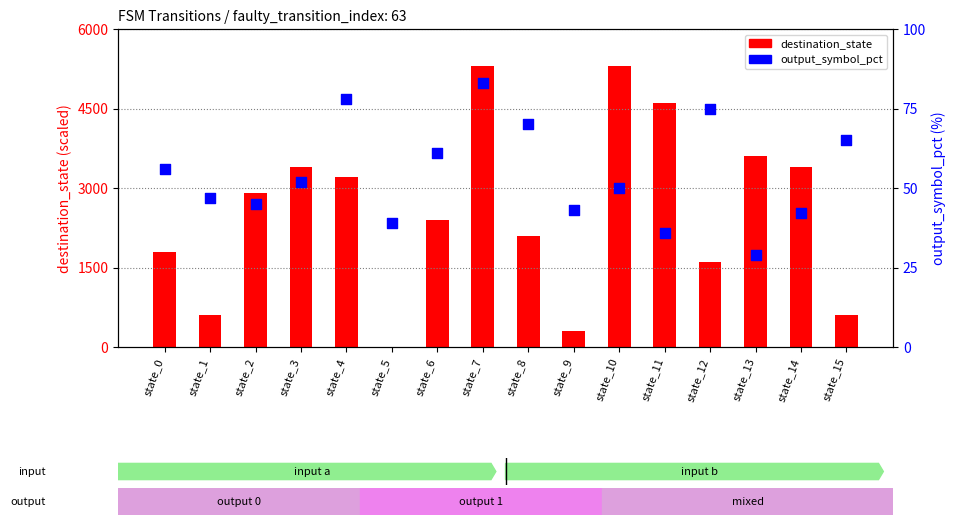

What are all the series names shown in the legend?

destination_state (scaled), output_symbol_pct